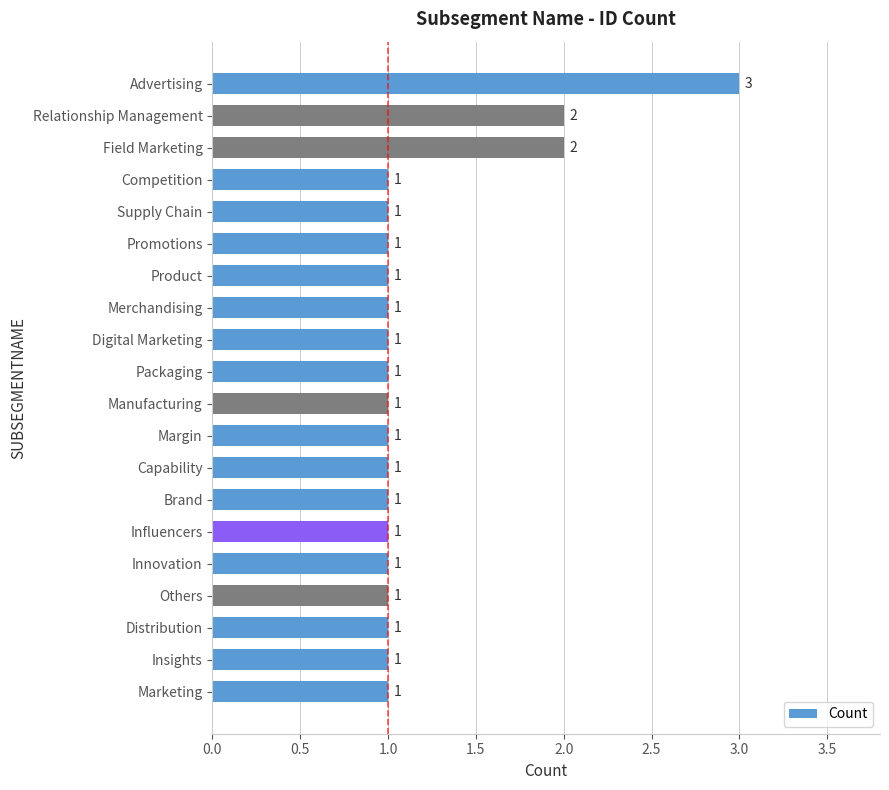

Does the chart contain stacked bars?

No